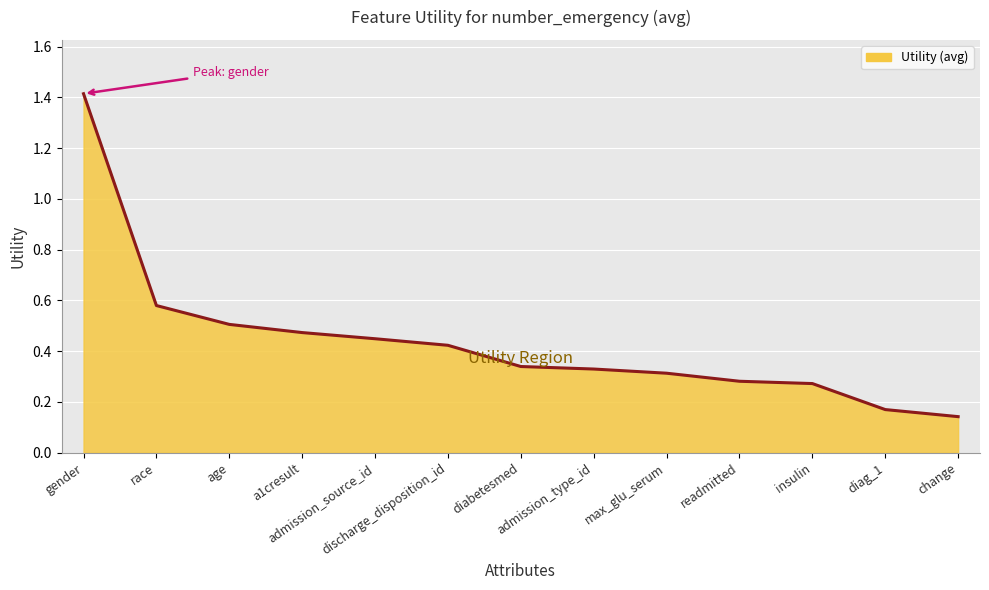

What is the difference between the maximum and second lowest values?

1.2